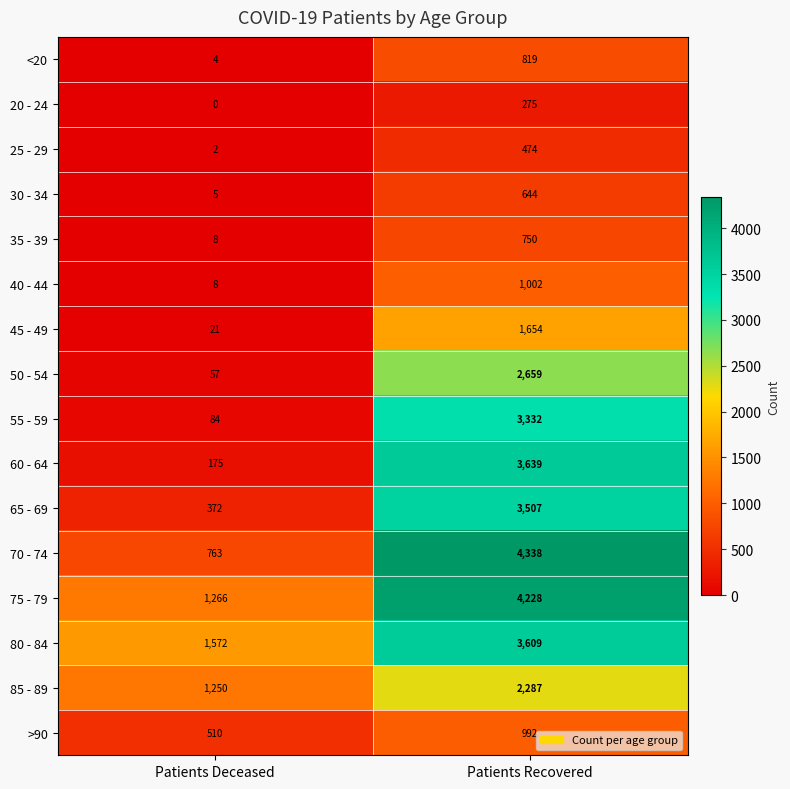

Which series has the largest total across all categories?

75 - 79